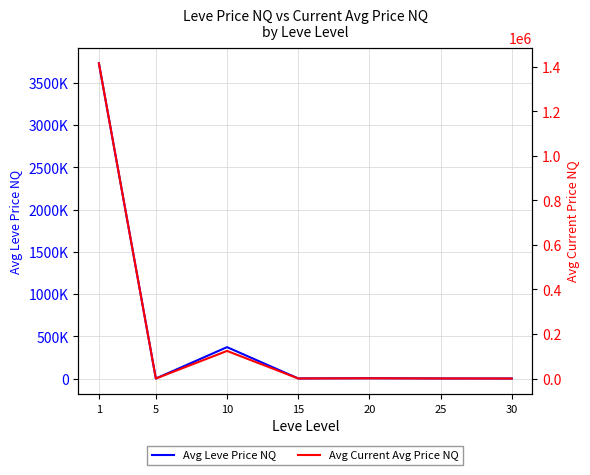

List the series in order of their overall mean, lowest first.

Avg Current Avg Price NQ, Avg Leve Price NQ